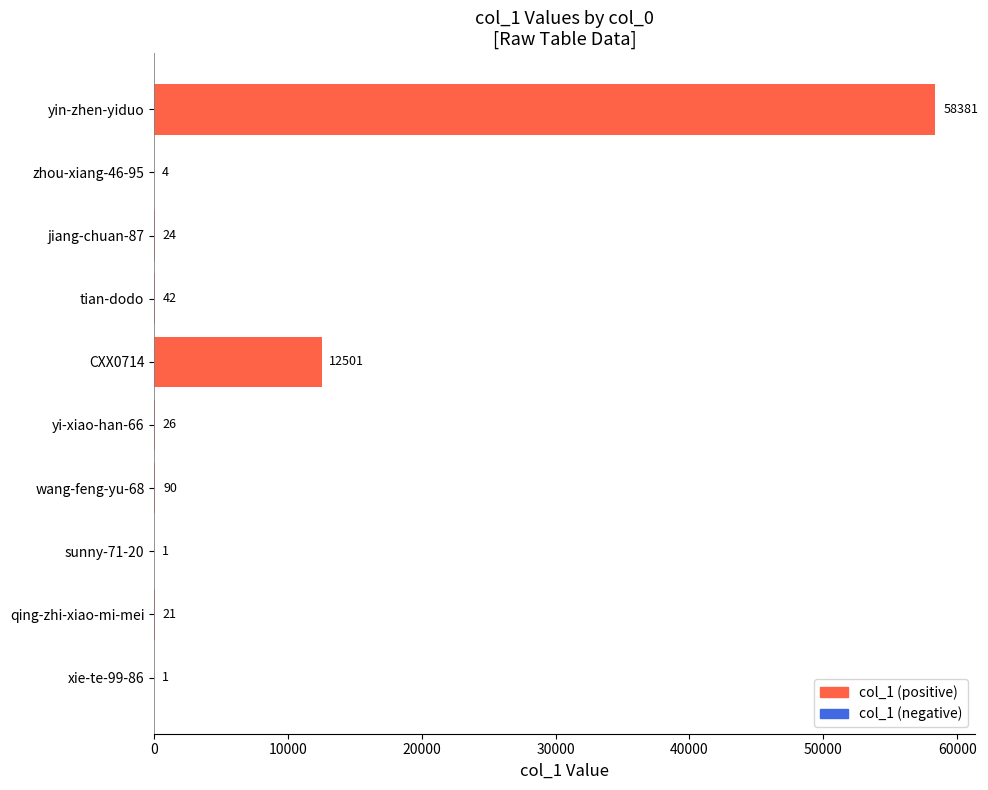

Does the chart contain stacked bars?

No